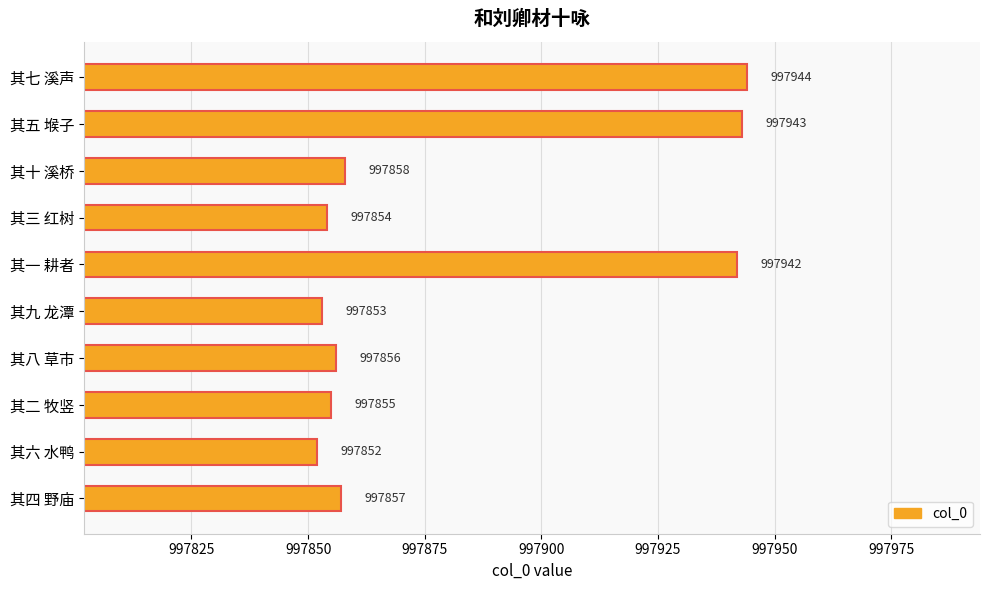

What is the change in value from 其九 龙潭 to 其八 草市?

+3